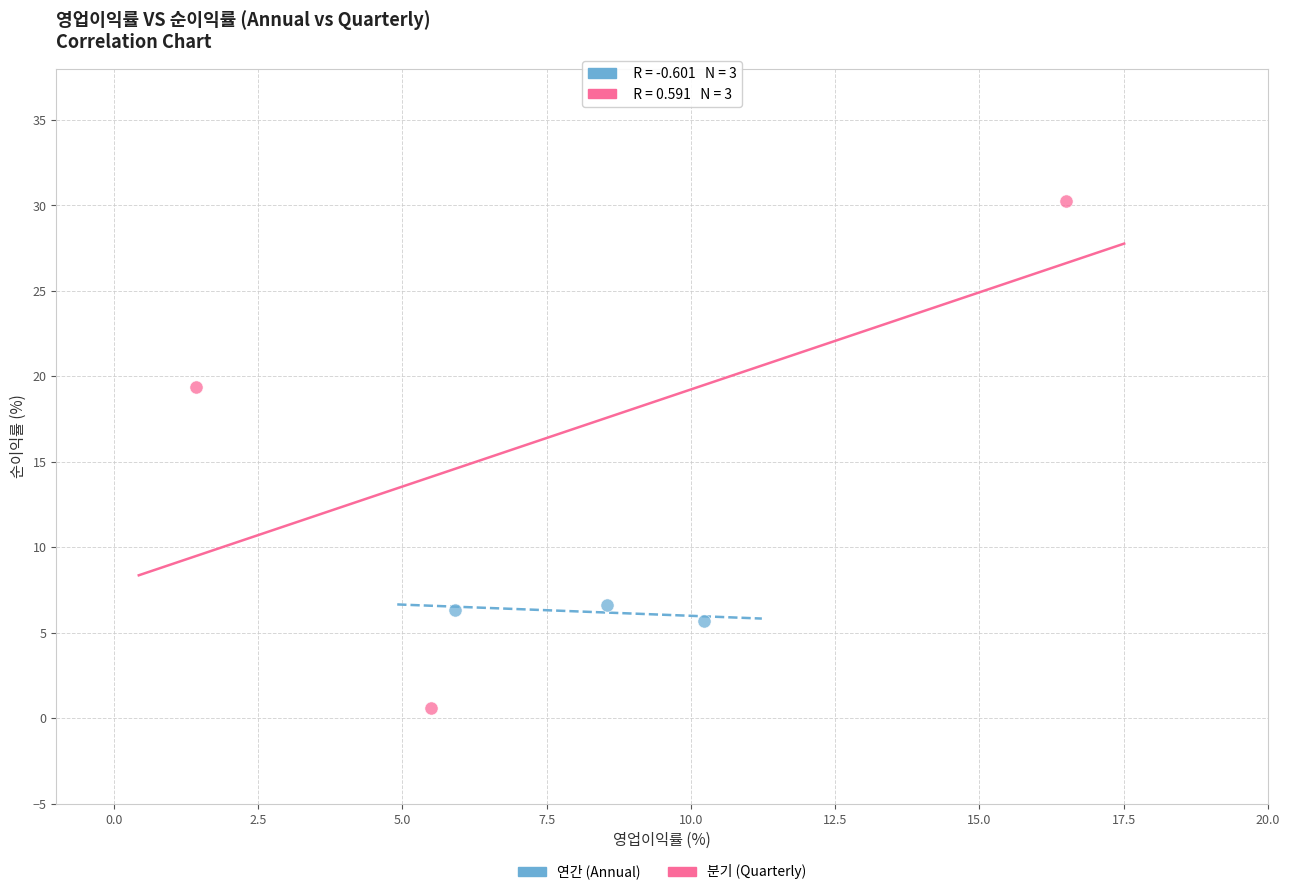

Which series reaches the maximum Y coordinate?

분기 (Quarterly)